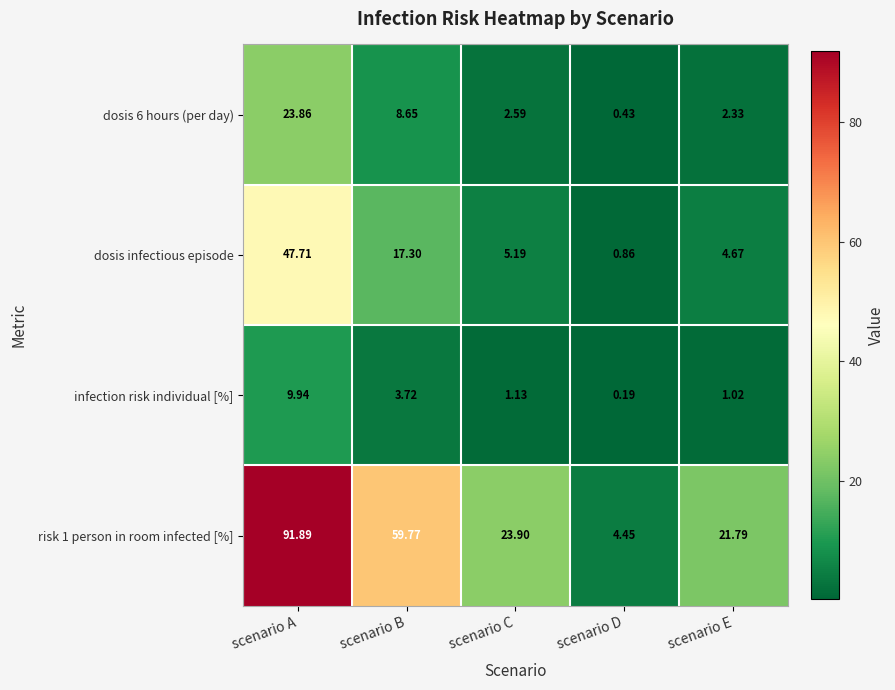

Which series has the largest range (max minus min)?

risk 1 person in room infected [%]